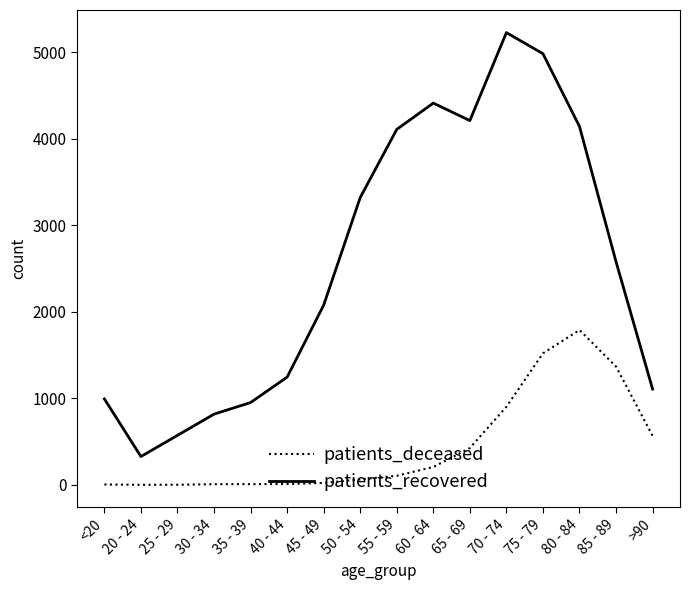

At which category is the sum across all series the highest?

75 - 79